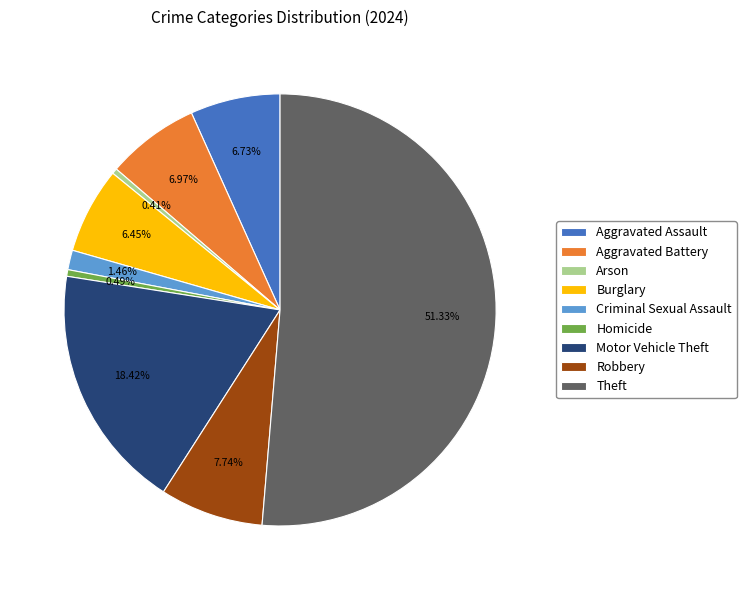

How many segments does this pie chart have?

9